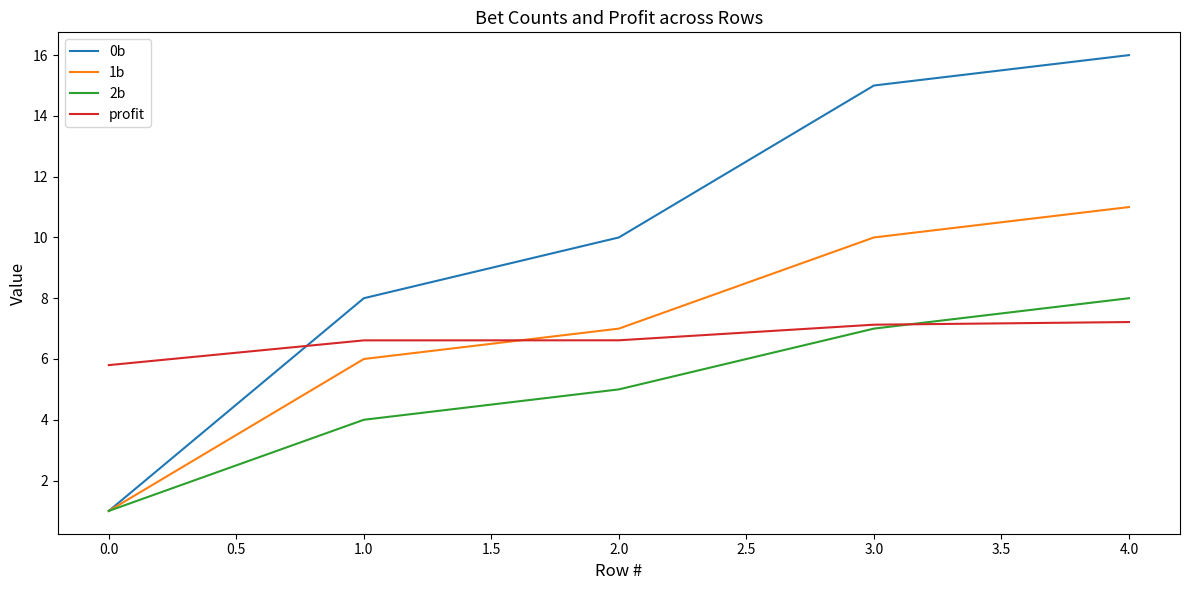

What is the average value of the profit series?

6.7